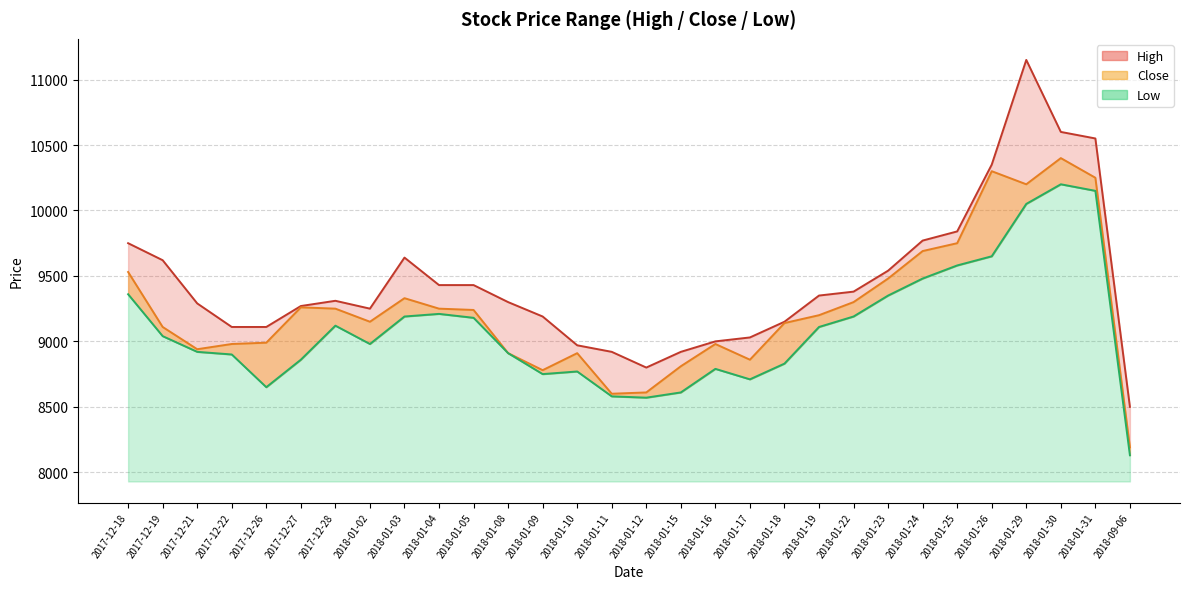

How many values in the Low series are below 9040?

15